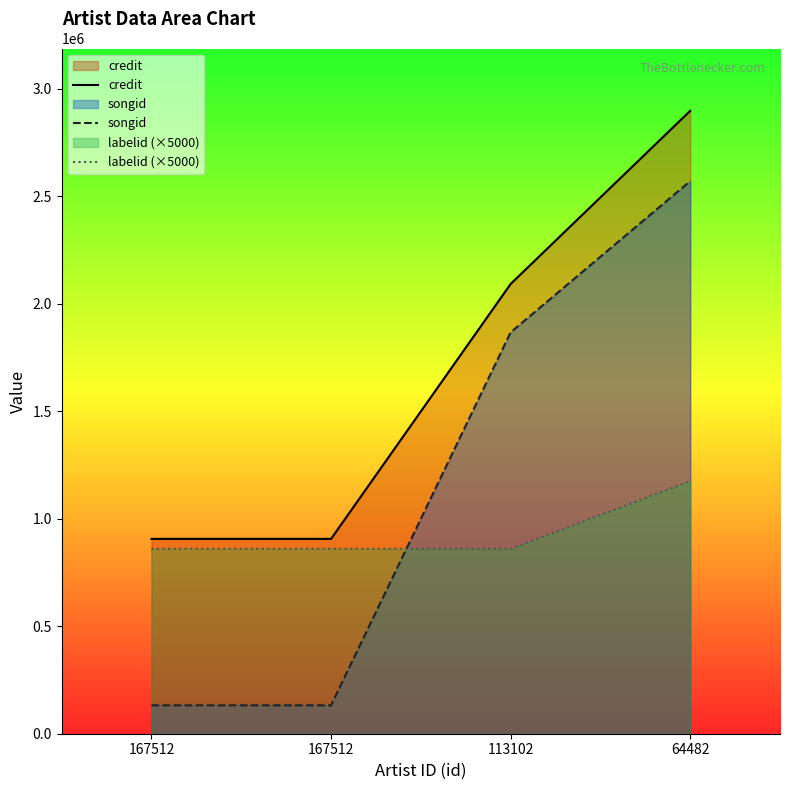

Between 167512 and 113102, which series saw the biggest shift?

songid